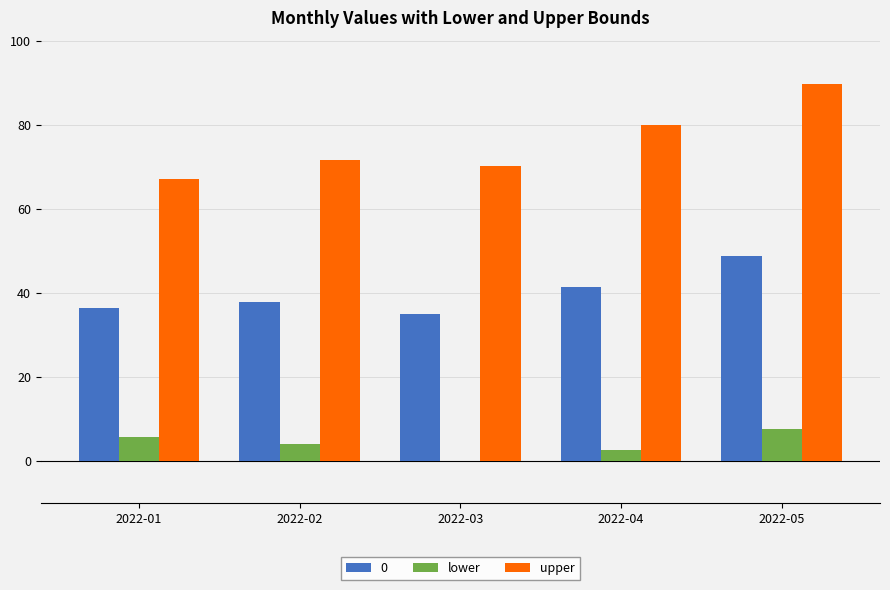

True or false: lower has a value of 7.6 at 2022-05.

True